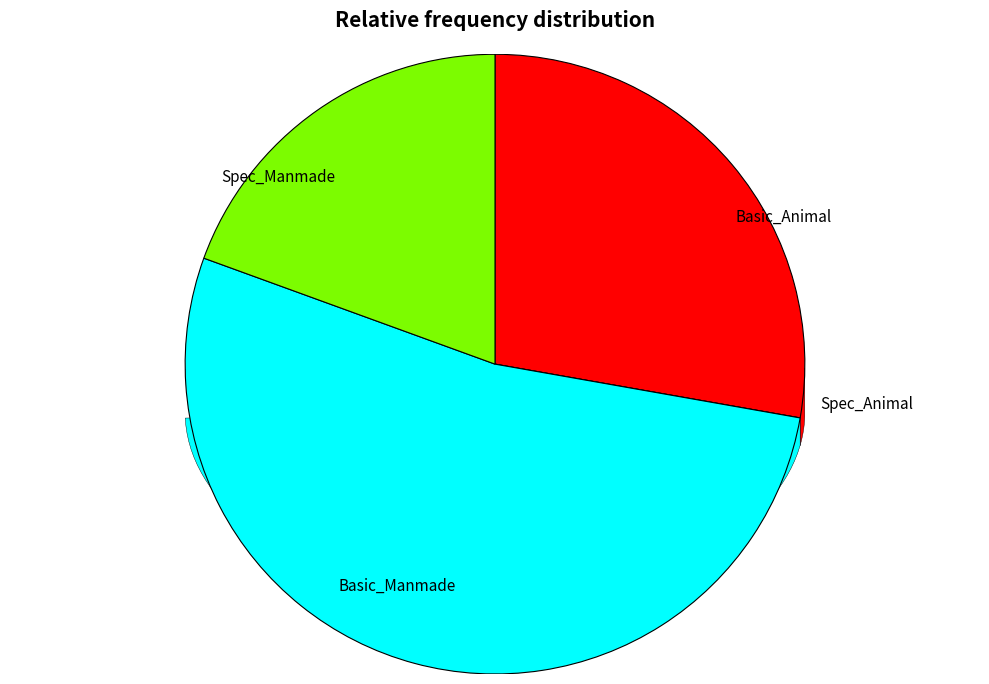

To the nearest percent, what is the difference between the largest and smallest slice percentages?

53%